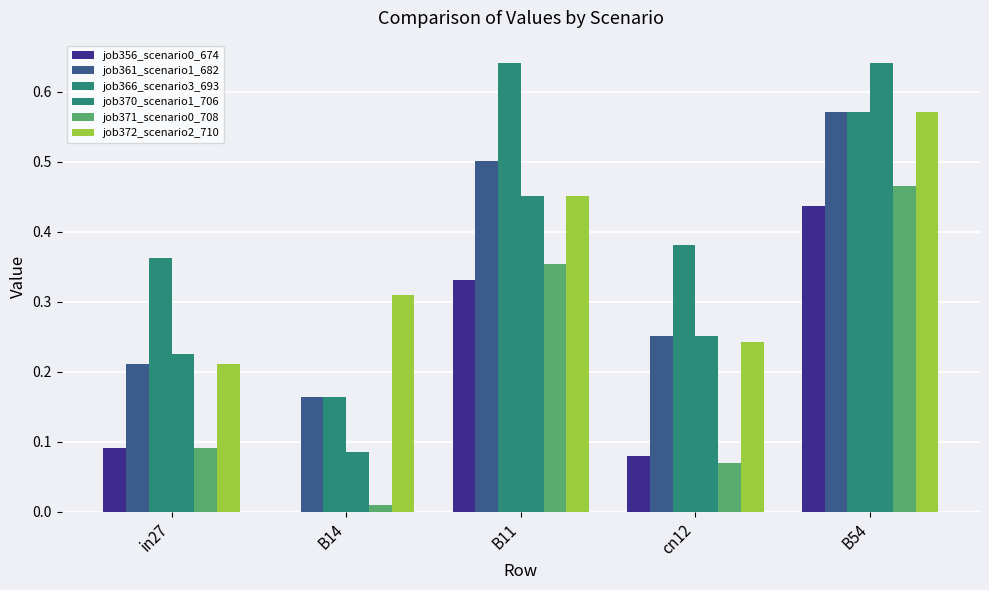

Reading left to right, what are all the values shown in this chart?

job356_scenario0_674: 0.1	0.0	0.3	0.1	0.4
job361_scenario1_682: 0.2	0.2	0.5	0.3	0.6
job366_scenario3_693: 0.4	0.2	0.6	0.4	0.6
job370_scenario1_706: 0.2	0.1	0.5	0.3	0.6
job371_scenario0_708: 0.1	0.0	0.4	0.1	0.5
job372_scenario2_710: 0.2	0.3	0.5	0.2	0.6